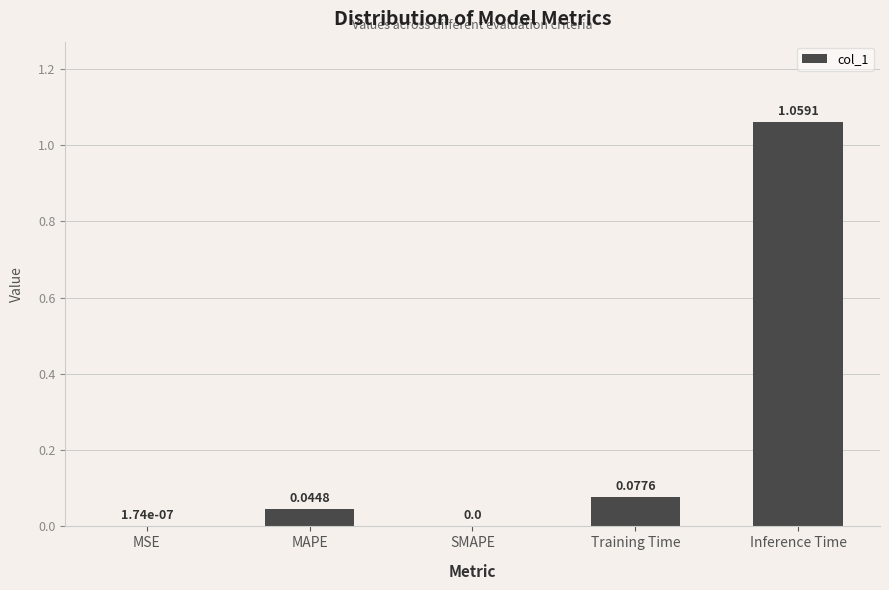

Does the chart contain stacked bars?

No